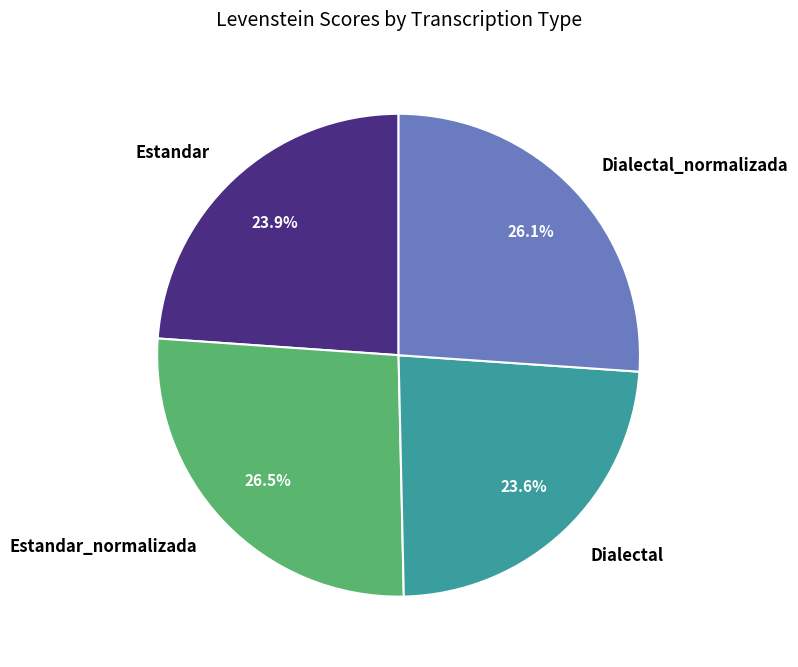

The Estandar slice represents 15% of the pie. True or false?

False